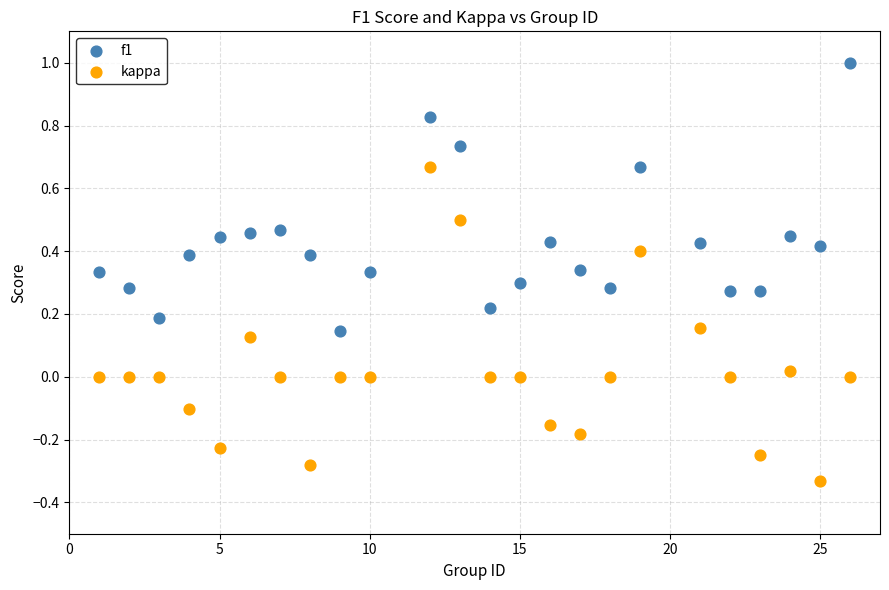

What are all the series names shown in the legend?

f1, kappa